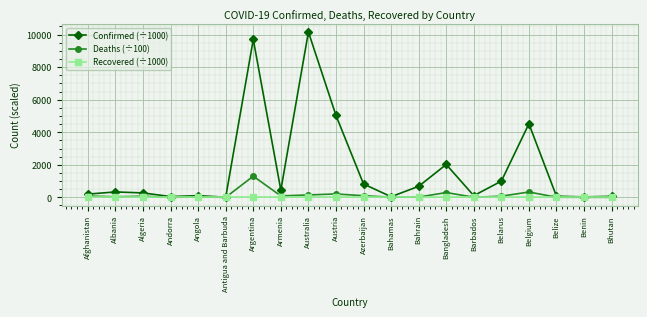

What is the greatest value displayed?

10161.2